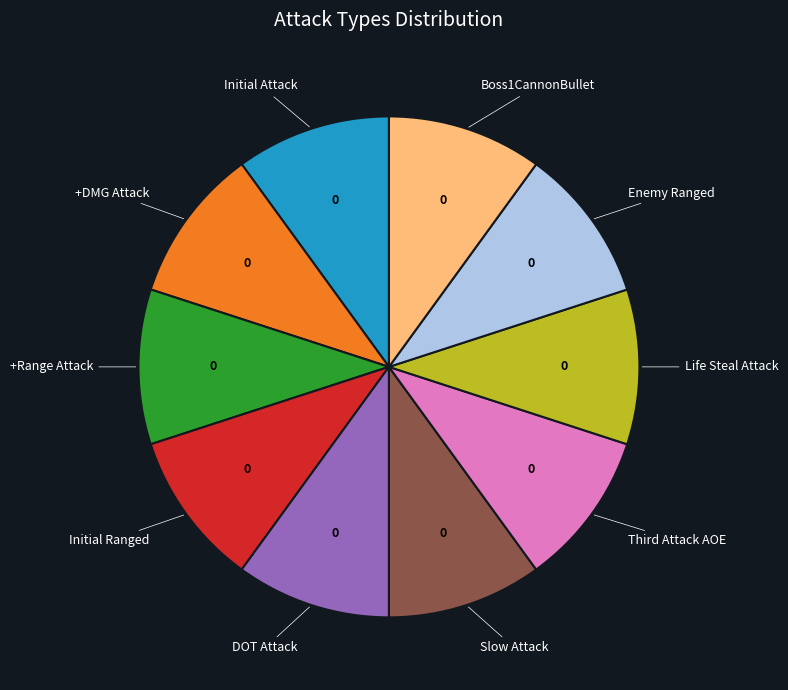

Does any single category account for the majority?

No